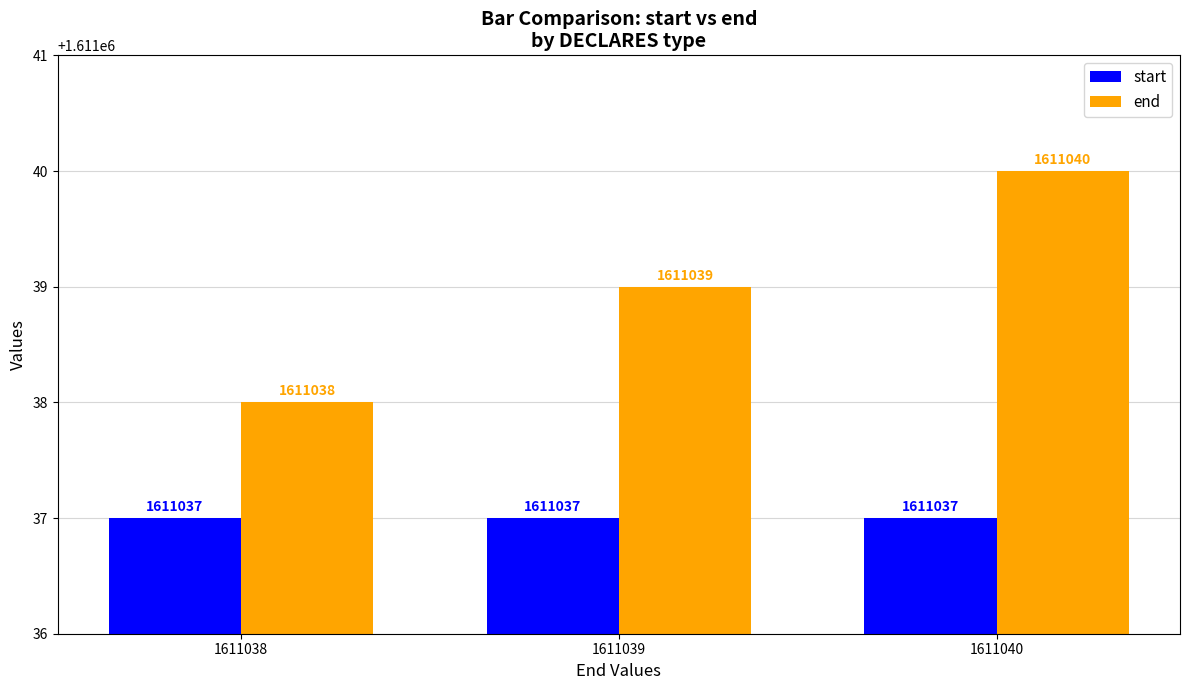

Which series changed the most between 1611039 and 1611040?

end